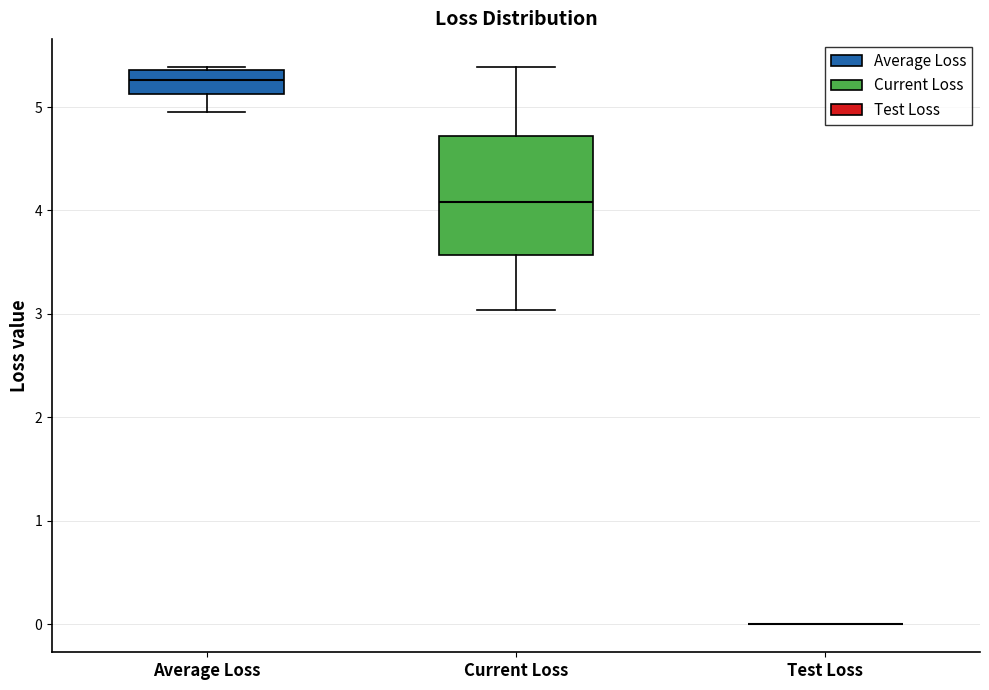

Reading left to right, transcribe this box plot: for each box, give where its median line is, the range the box spans, and where its two whiskers end, as read against the y-axis. The values are not printed on the chart, so give them approximately, as read against the axis.

Average Loss: median 5.3, box 5.1 to 5.4, whiskers 4.9 to 5.4 (just above the box's upper edge)
Current Loss: median 4.1, box 3.6 to 4.7, whiskers 3.0 to 5.4
Test Loss: box collapsed to a line at 0.0, whiskers 0.0 to 0.0